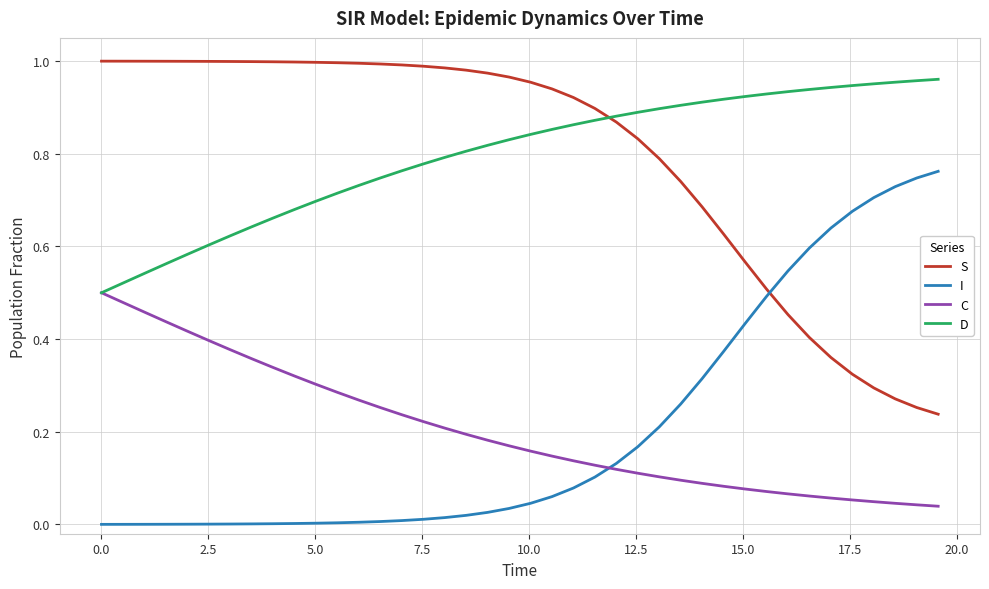

True or false: S and C intersect in this chart.

False